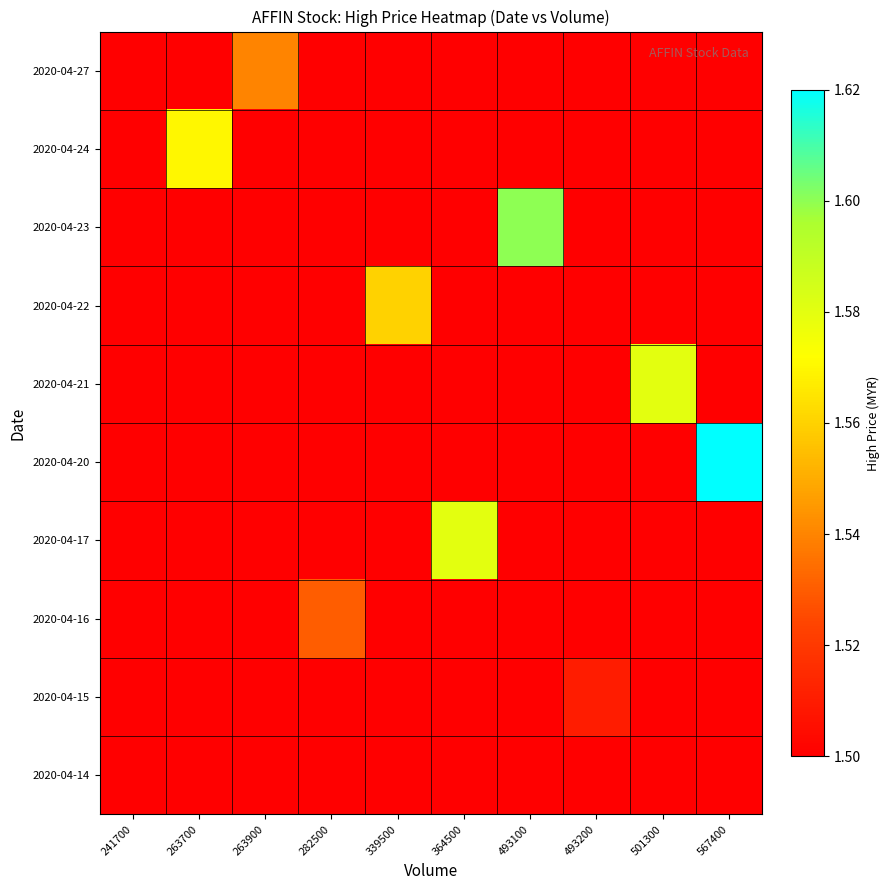

Reading left to right, list all the values displayed in this chart.

2020-04-14: 241700=1.5	263700=1.5	263900=1.5	282500=1.5	339500=1.5	364500=1.5	493100=1.5	493200=1.5	501300=1.5	567400=1.5
2020-04-15: 241700=1.5	263700=1.5	263900=1.5	282500=1.5	339500=1.5	364500=1.5	493100=1.5	493200=1.5	501300=1.5	567400=1.5
2020-04-16: 241700=1.5	263700=1.5	263900=1.5	282500=1.5	339500=1.5	364500=1.5	493100=1.5	493200=1.5	501300=1.5	567400=1.5
2020-04-17: 241700=1.5	263700=1.5	263900=1.5	282500=1.5	339500=1.5	364500=1.6	493100=1.5	493200=1.5	501300=1.5	567400=1.5
2020-04-20: 241700=1.5	263700=1.5	263900=1.5	282500=1.5	339500=1.5	364500=1.5	493100=1.5	493200=1.5	501300=1.5	567400=1.6
2020-04-21: 241700=1.5	263700=1.5	263900=1.5	282500=1.5	339500=1.5	364500=1.5	493100=1.5	493200=1.5	501300=1.6	567400=1.5
2020-04-22: 241700=1.5	263700=1.5	263900=1.5	282500=1.5	339500=1.6	364500=1.5	493100=1.5	493200=1.5	501300=1.5	567400=1.5
2020-04-23: 241700=1.5	263700=1.5	263900=1.5	282500=1.5	339500=1.5	364500=1.5	493100=1.6	493200=1.5	501300=1.5	567400=1.5
2020-04-24: 241700=1.5	263700=1.6	263900=1.5	282500=1.5	339500=1.5	364500=1.5	493100=1.5	493200=1.5	501300=1.5	567400=1.5
2020-04-27: 241700=1.5	263700=1.5	263900=1.5	282500=1.5	339500=1.5	364500=1.5	493100=1.5	493200=1.5	501300=1.5	567400=1.5